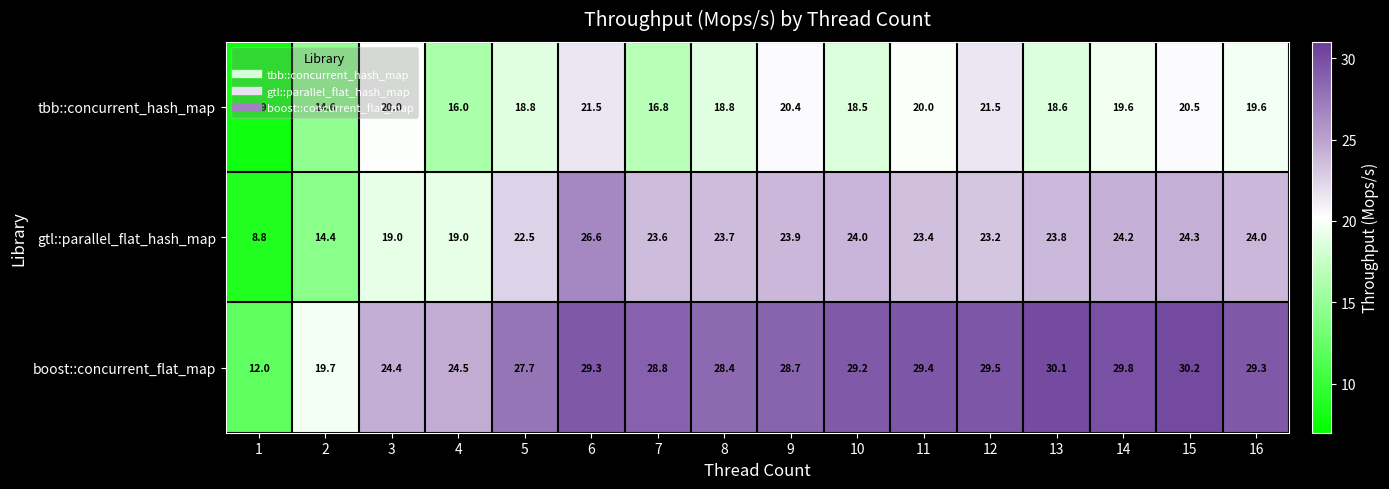

What is the difference between the maximum and minimum values in the tbb::concurrent_hash_map series?

13.6